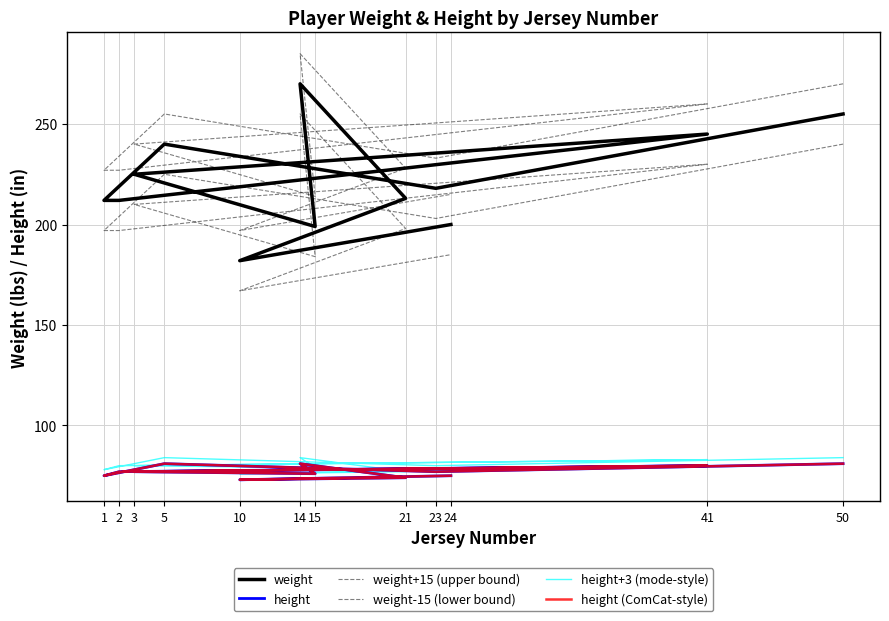

Which has a higher value, 15 or 21?

21